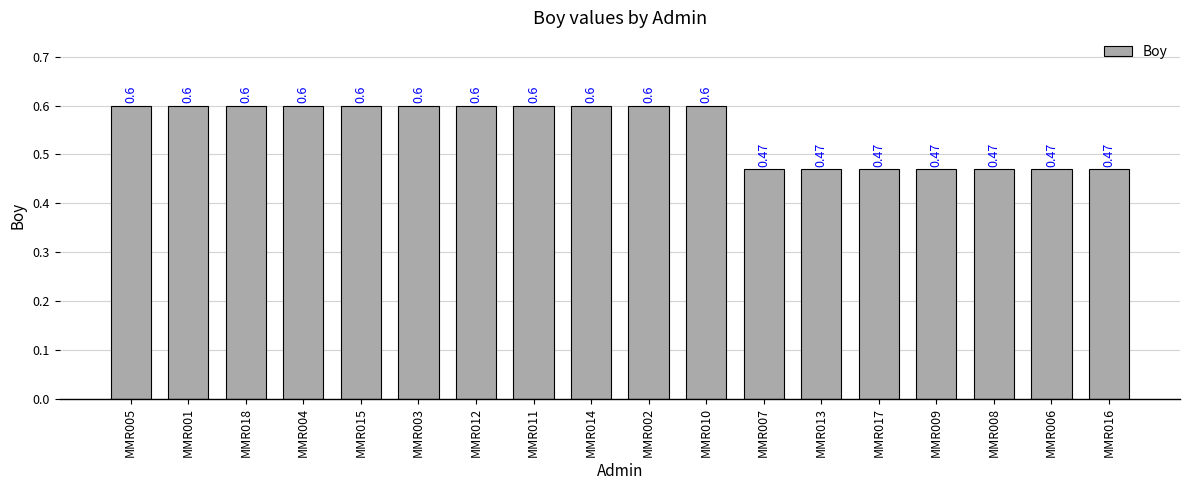

What is the difference between the maximum and minimum values?

0.1